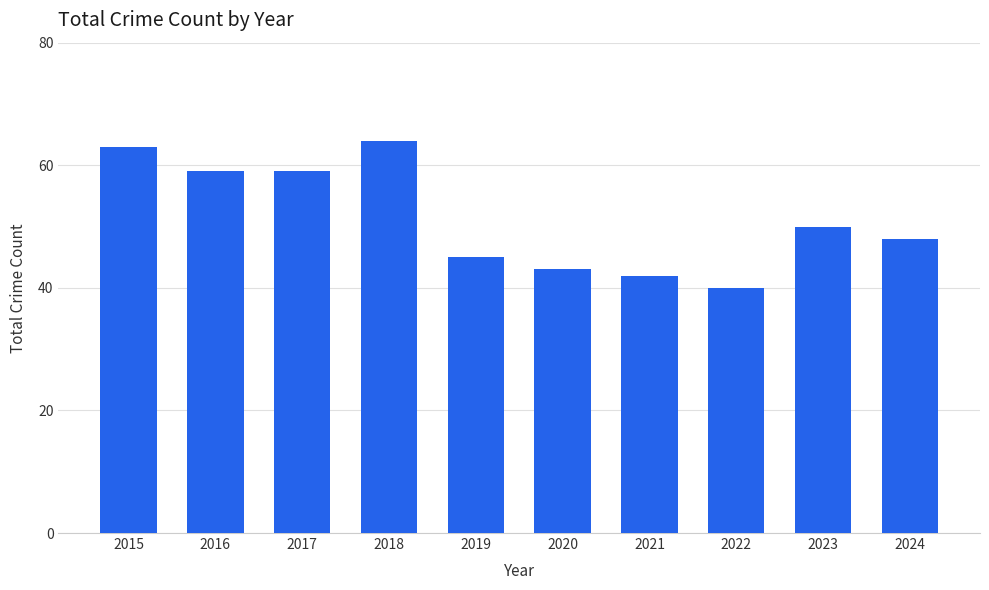

What is the minimum value shown in the chart?

40